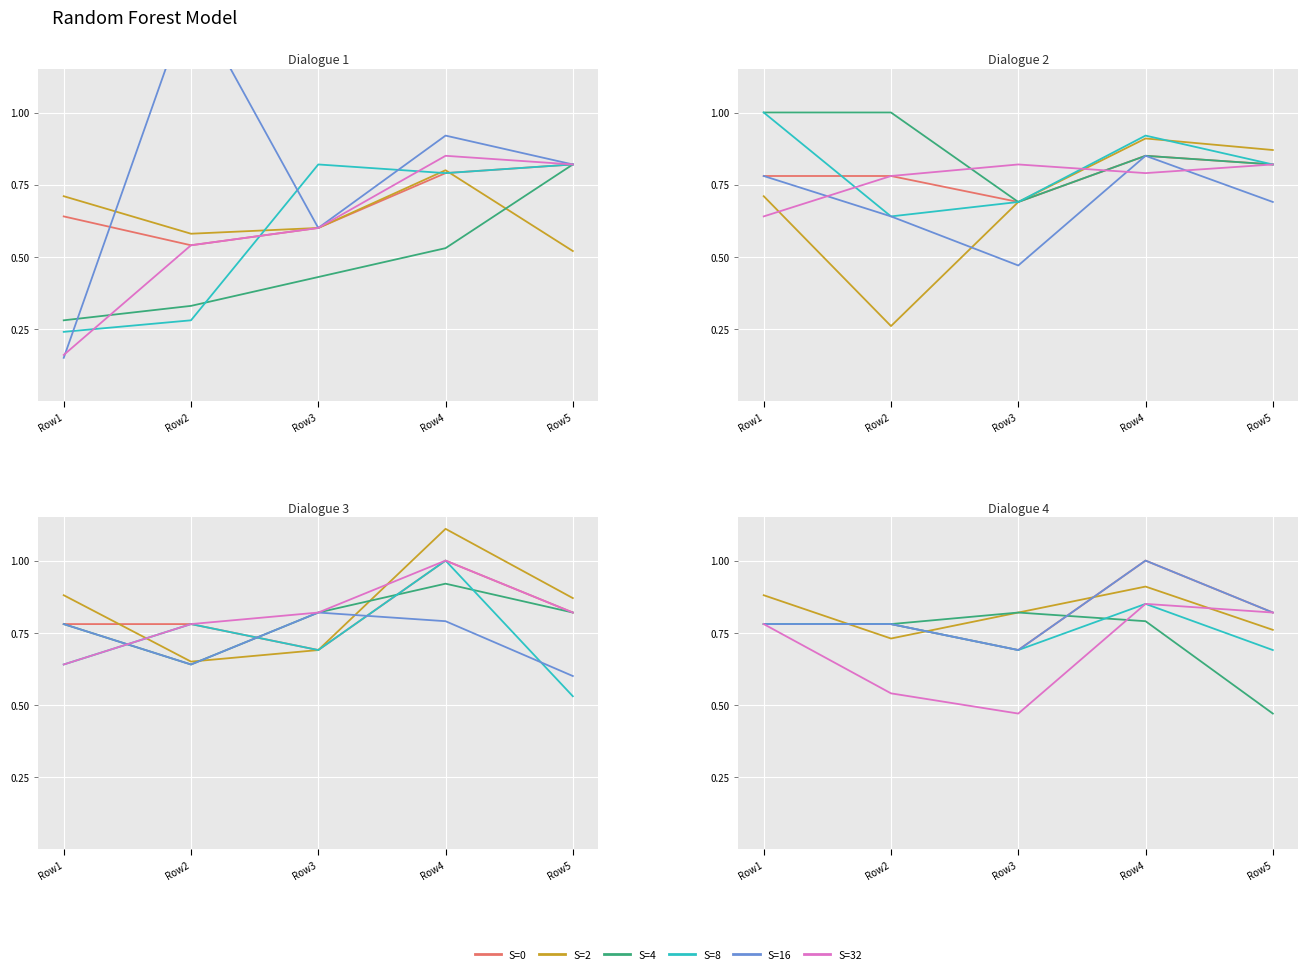

What is the difference between the S=8 values at Row4 and Row1?

0.1